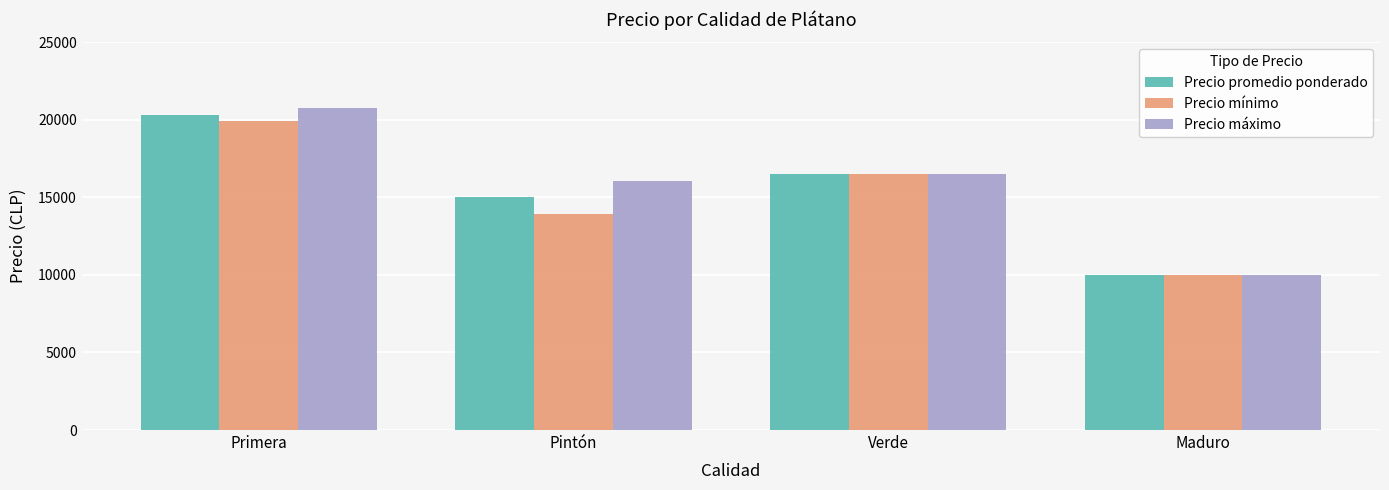

What is the difference between the highest and lowest values at Pintón?

2166